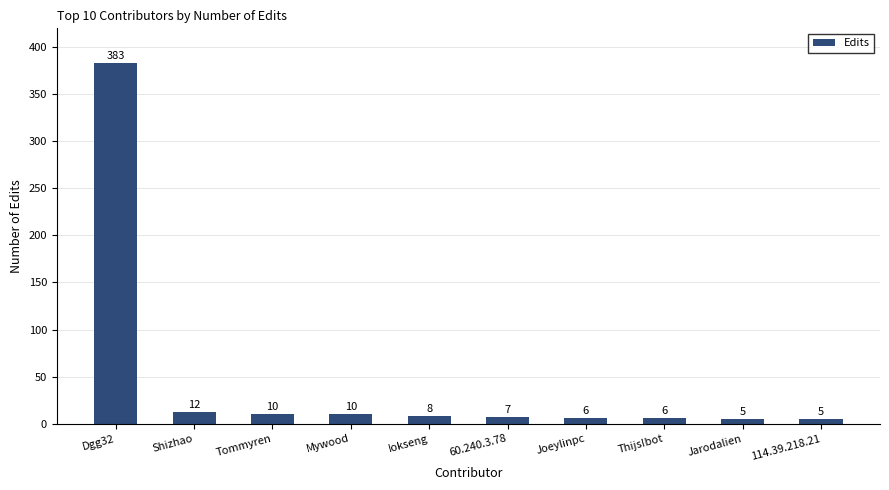

Where is the data nearest to the value 194?

Shizhao